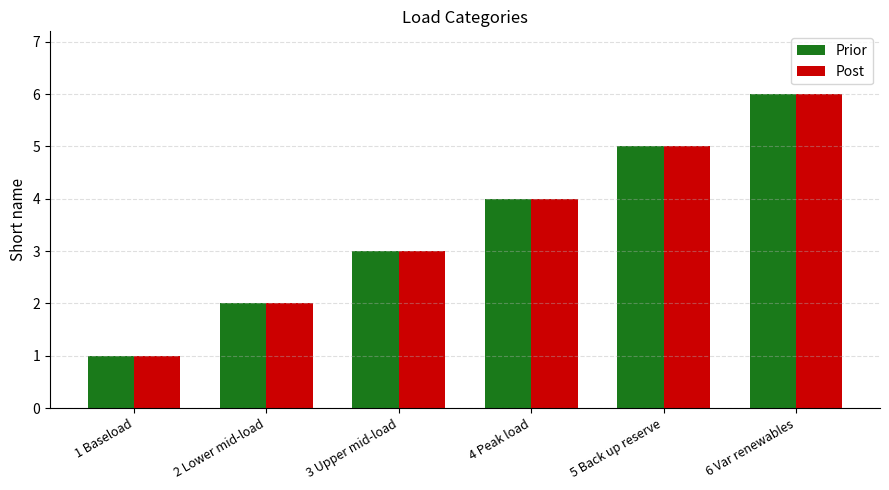

Does the chart contain stacked bars?

No